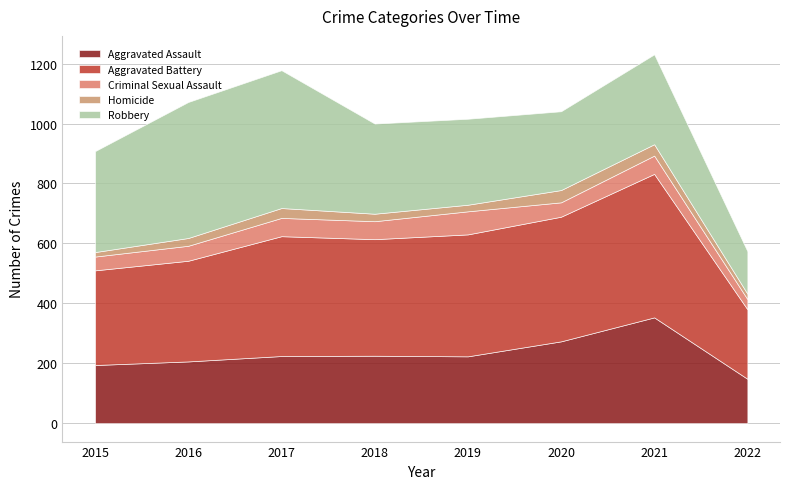

Where does the Aggravated Battery series first go above 400?

2019